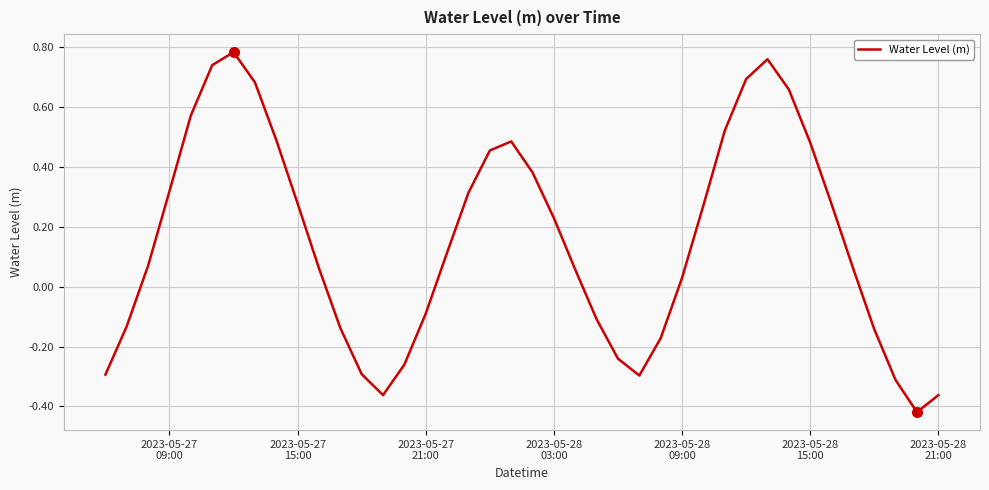

Count the number of categories in the chart.

40